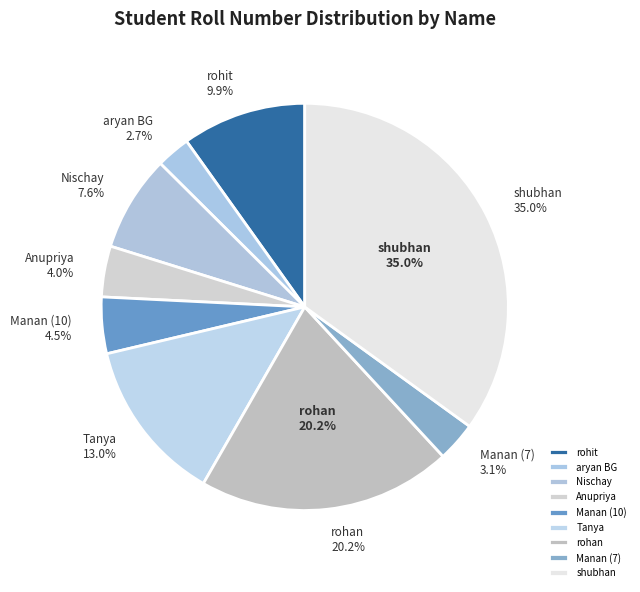

Which category has the biggest portion of the pie?

shubhan